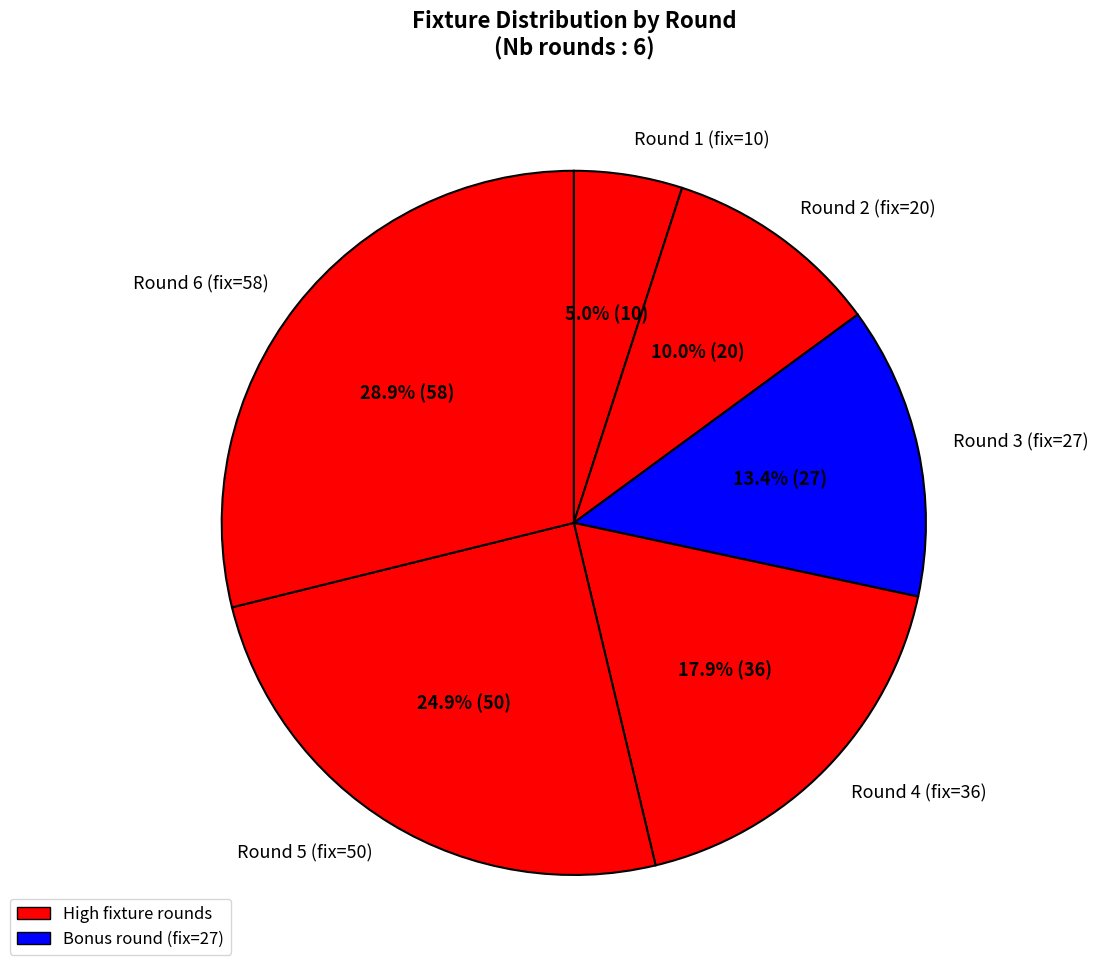

How much of the chart is everything except Round 2 (fix=20)?

90.0%